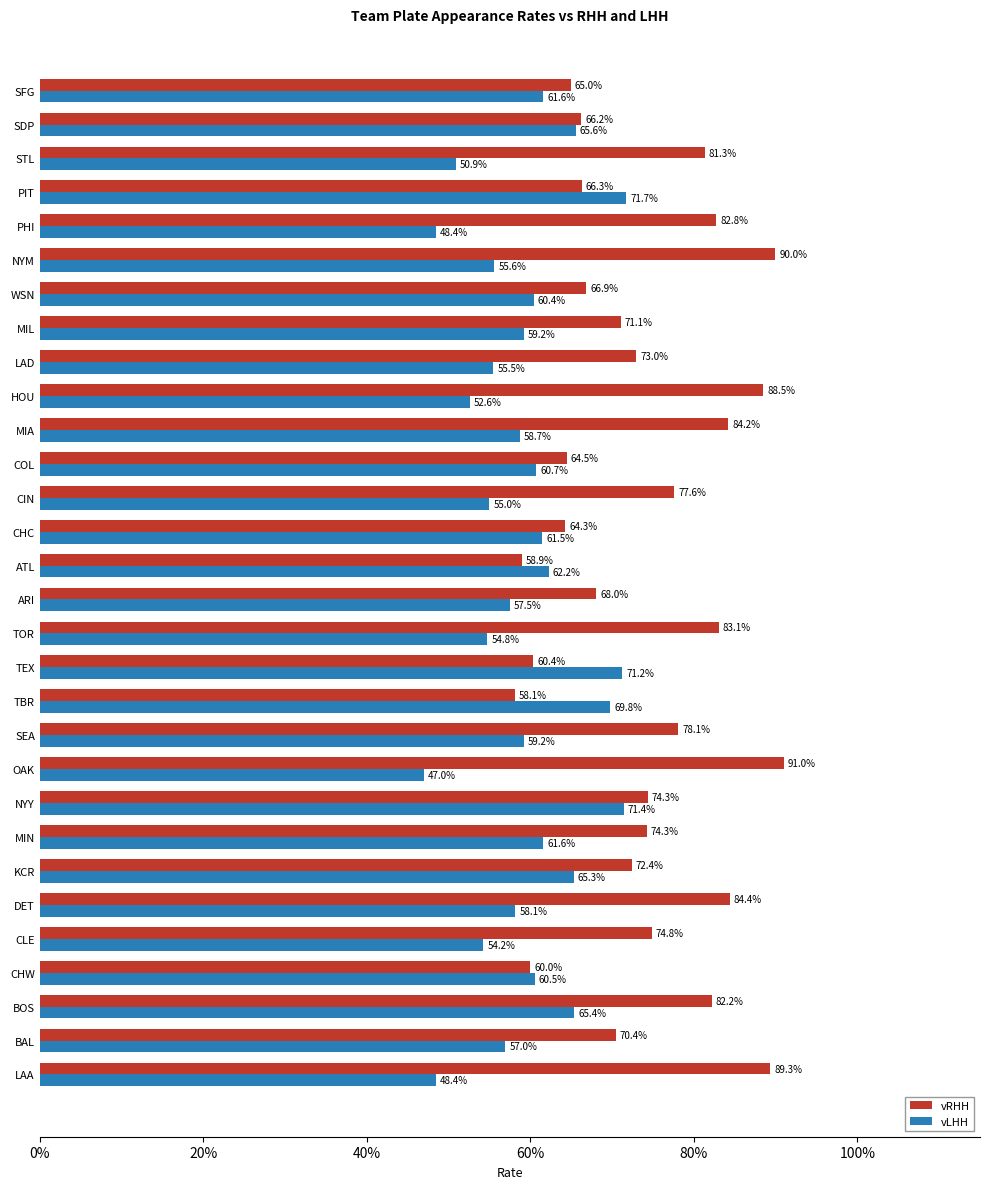

What is the average value of the vRHH series?

0.7